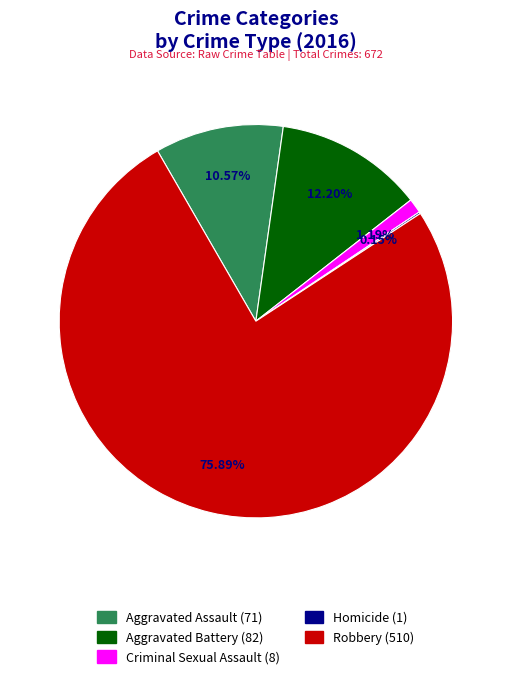

Which category has the biggest portion of the pie?

Robbery